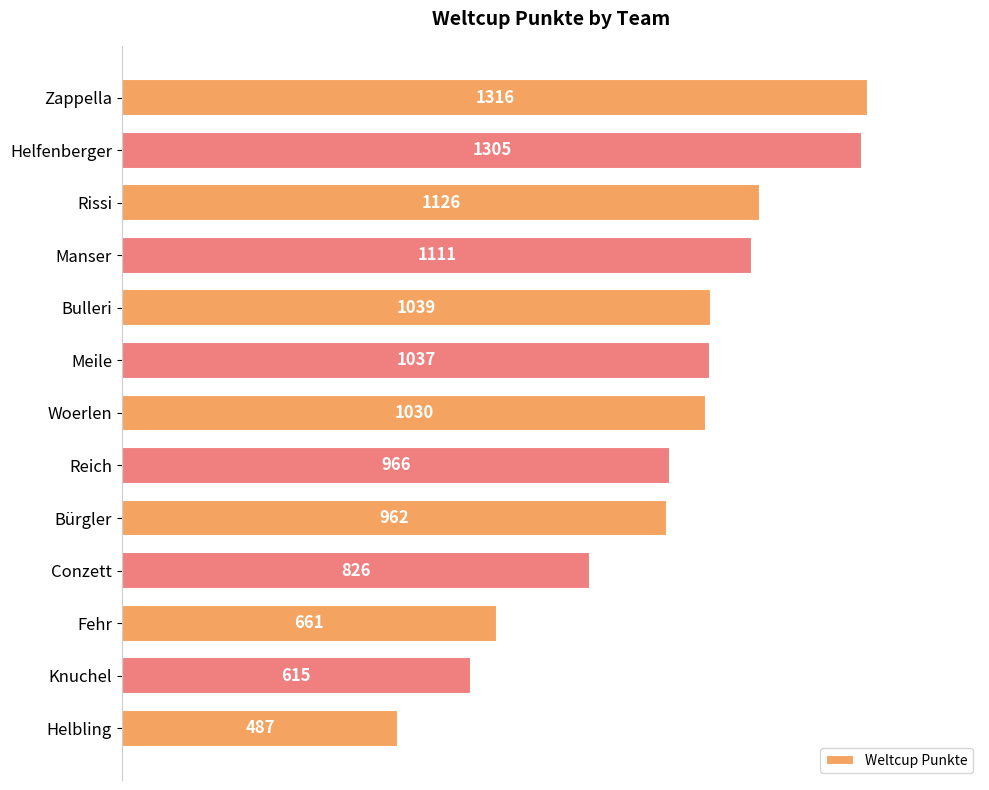

How many values are below 1030?

6